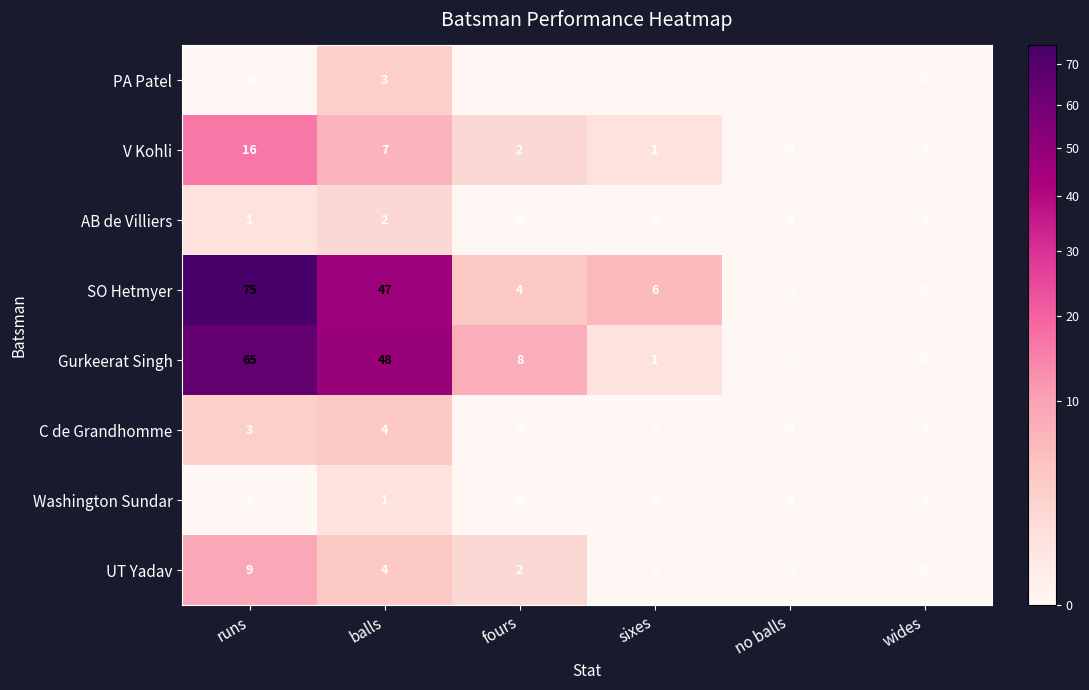

Which series changed the most between fours and sixes?

Gurkeerat Singh